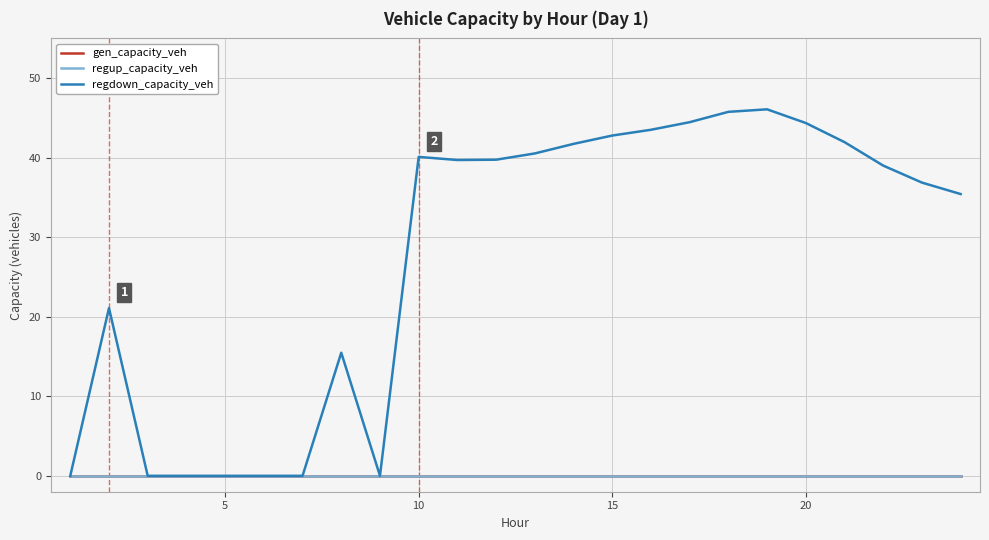

Does the chart display data point markers on the line(s)?

No